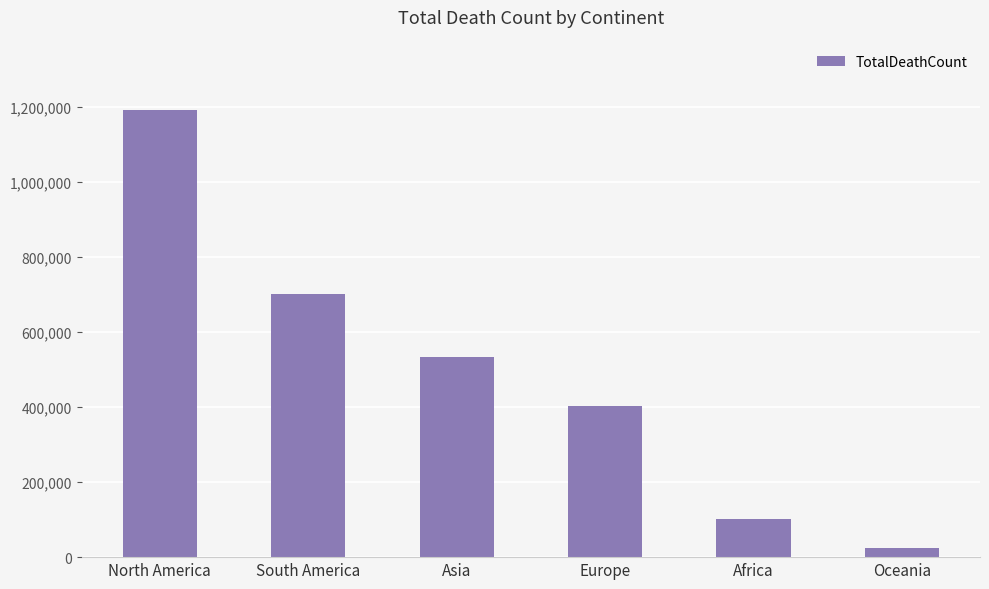

At which category does the chart reach its minimum across all series?

Oceania